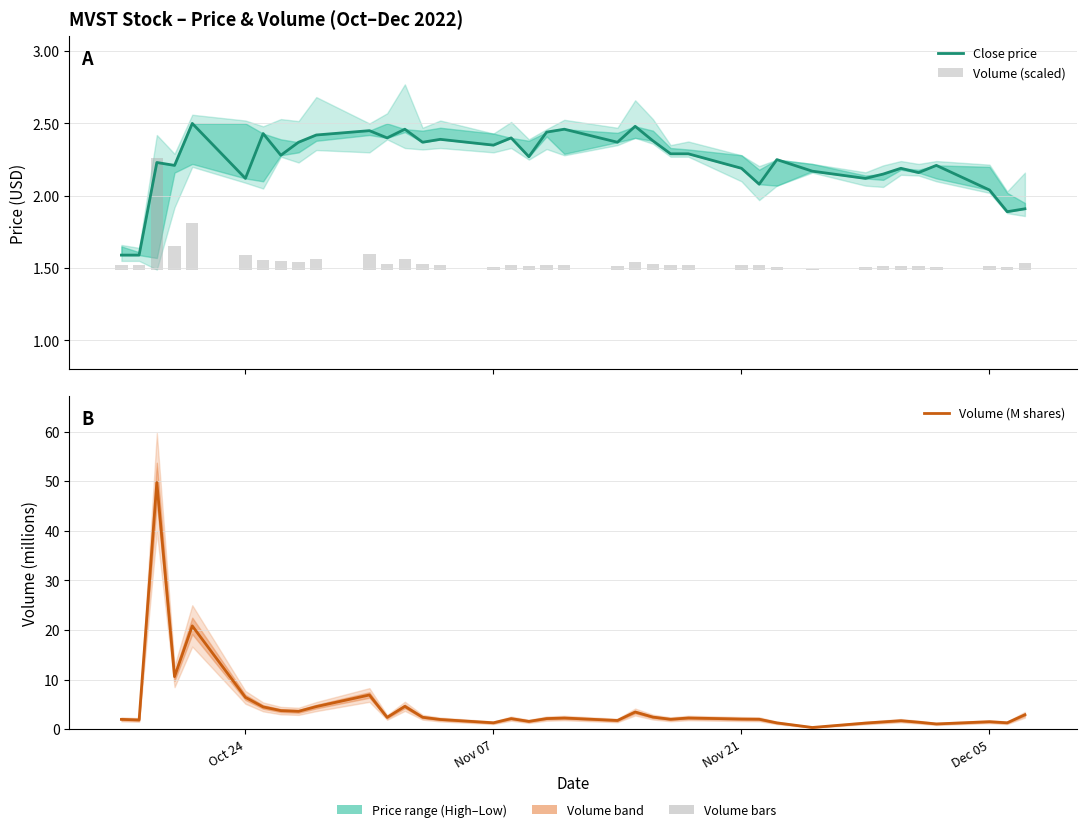

Rank the series by their maximum value, from highest to lowest.

Volume (M shares), Close price, Volume (scaled)